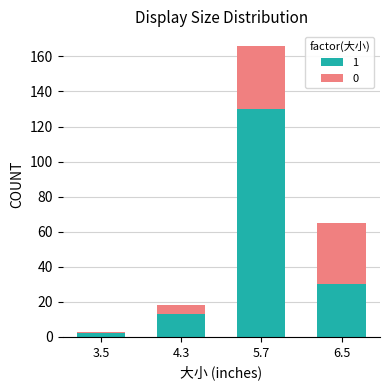

True or false: 1 has a value of 13 at 4.3.

True